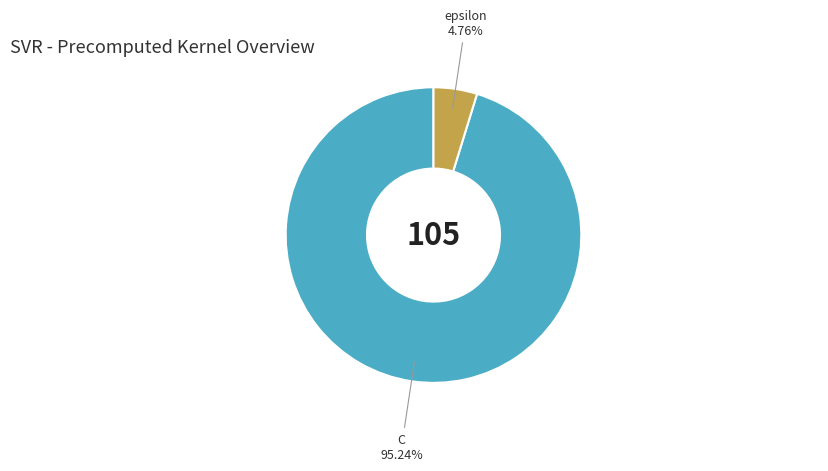

To the nearest percent, what is the difference between the epsilon and C slice percentages?

90%